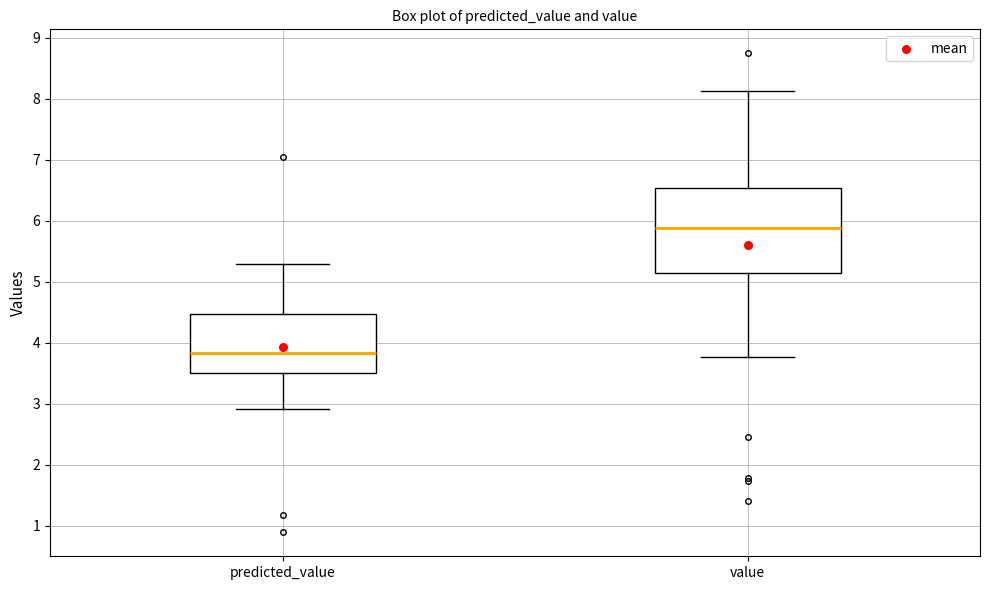

Reading left to right, transcribe this box plot: for each box, give where its median line is, the range the box spans, and where its two whiskers end, as read against the y-axis. The values are not printed on the chart, so give them approximately, as read against the axis.

predicted_value: median 3.8, box 3.5 to 4.5, whiskers 2.9 to 5.3
value: median 5.9, box 5.1 to 6.5, whiskers 3.8 to 8.1